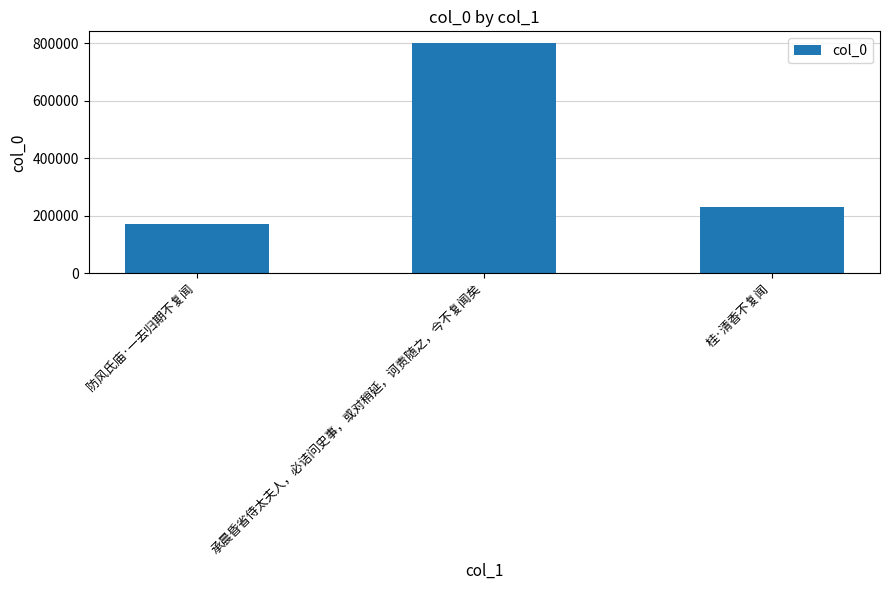

Which category has the highest value across all series?

承晨昏省侍太夫人，必诘问史事，或对稍延，诃责随之，今不复闻矣